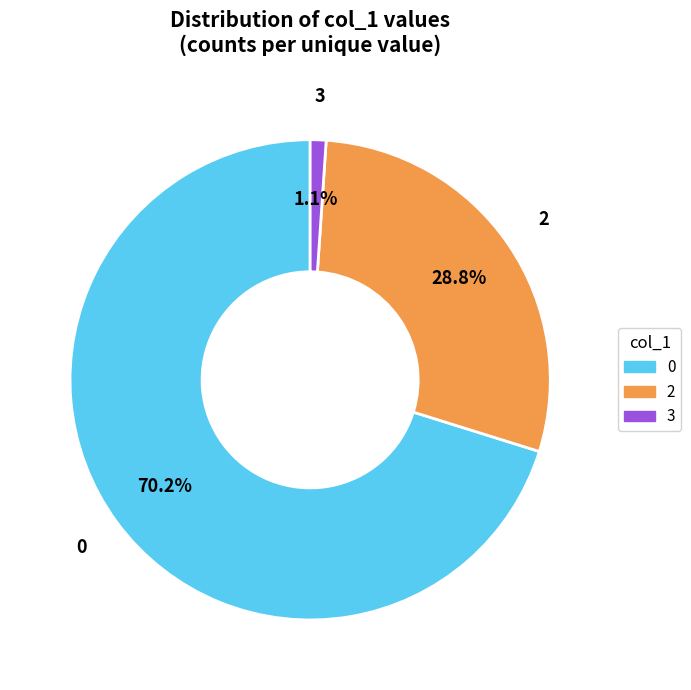

Is the sum of 2 and 3 greater than half?

No